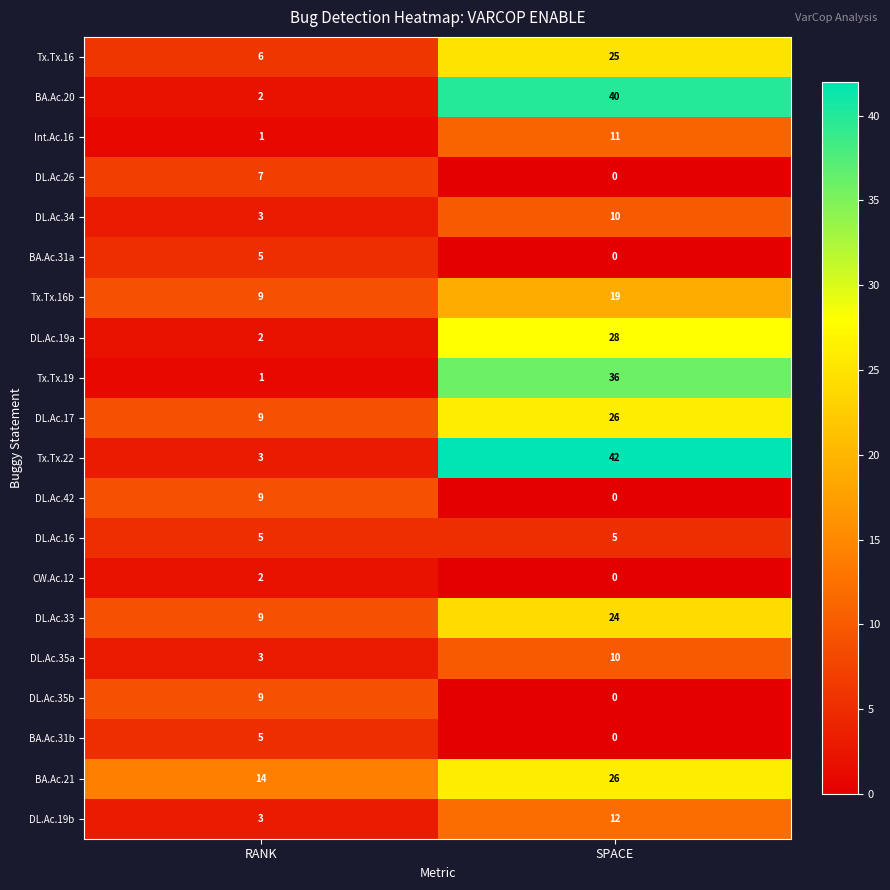

At which category does the chart reach its peak across all series?

SPACE